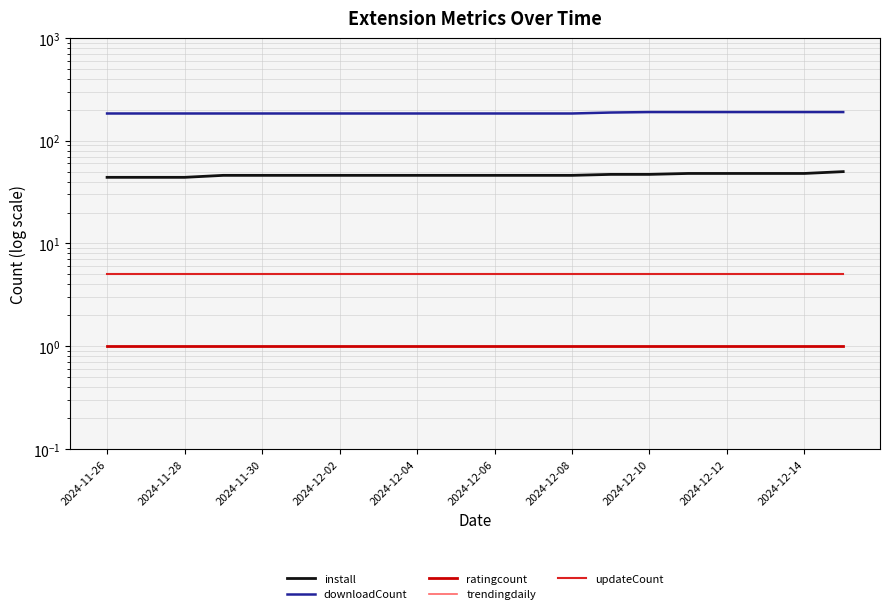

True or false: install and downloadCount intersect in this chart.

False